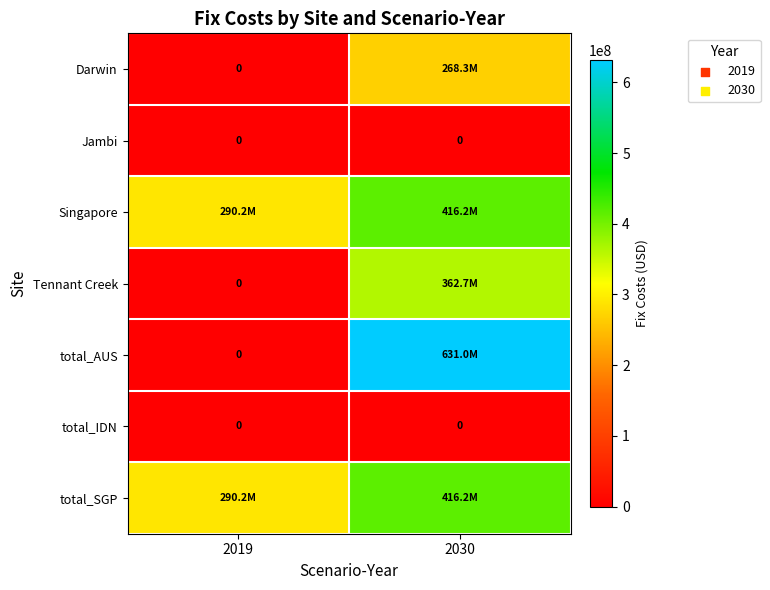

At how many categories does at least one series exceed 295045864?

1